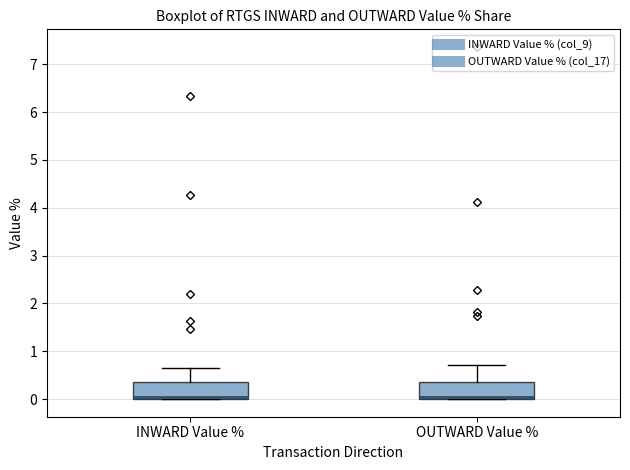

Reading left to right, read every box against the y-axis: the position of its median line, the range the box covers, and the ends of its whiskers. The values are not printed on the chart, so give them approximately, as read against the axis.

INWARD Value %: median 0.1, box 0.0 to 0.4, whiskers 0.0 to 0.7
OUTWARD Value %: median 0.1, box 0.0 to 0.4, whiskers 0.0 to 0.7